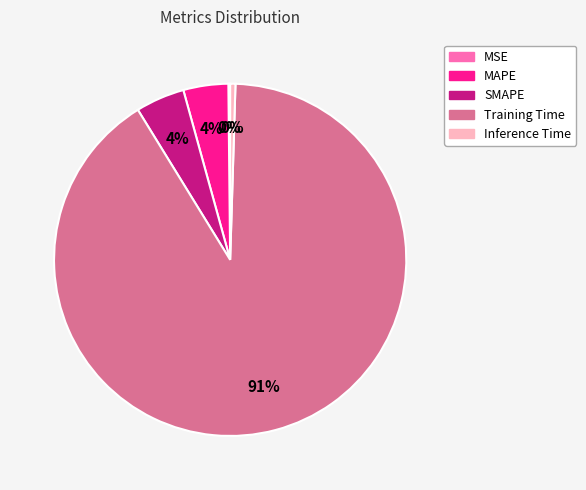

To the nearest percent, what is the average slice percentage?

20%